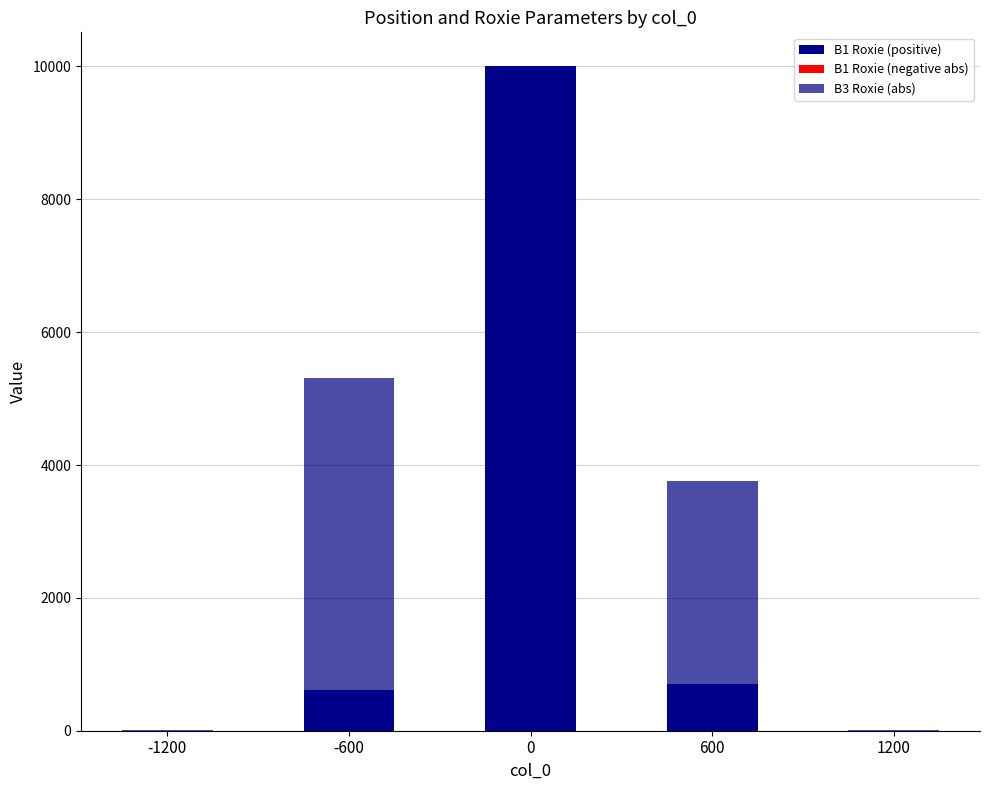

List the labels in order of B3 Roxie (abs) value, largest first.

-600, 600, 0, -1200, 1200